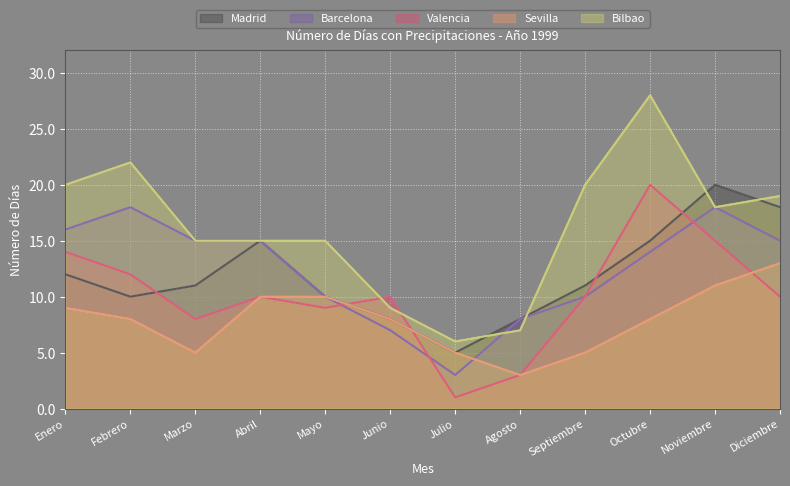

At which category is the sum across all series the highest?

Octubre